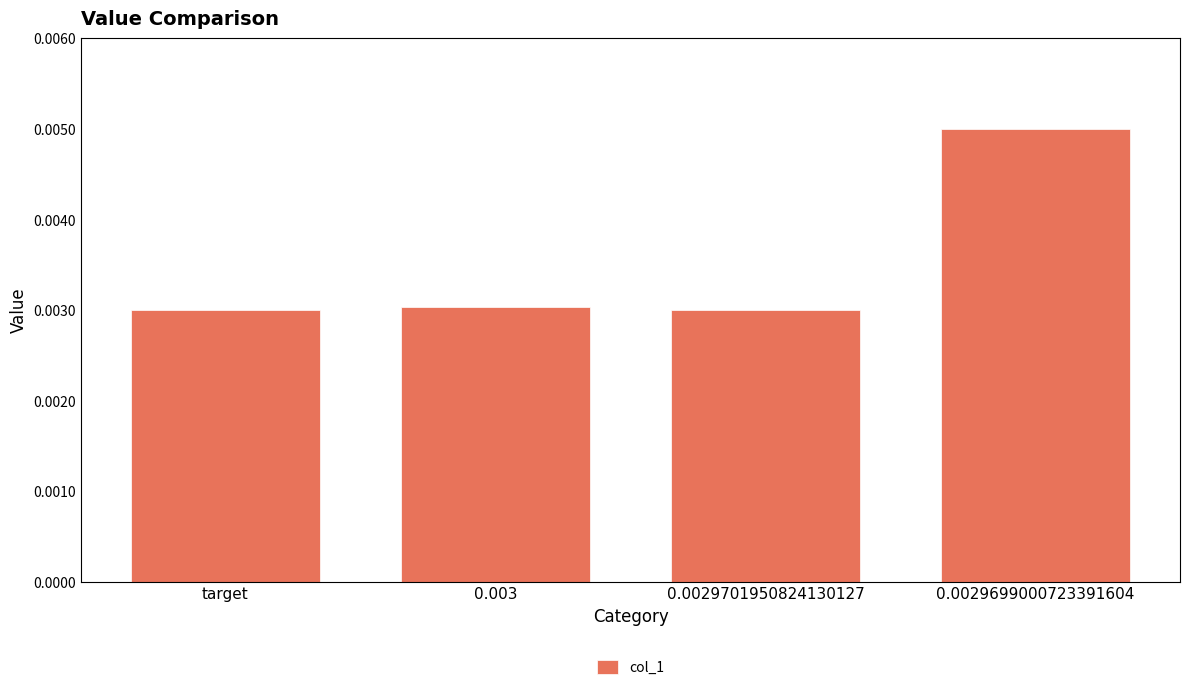

What is the label of the 2nd bar from the right?

0.0029701950824130127